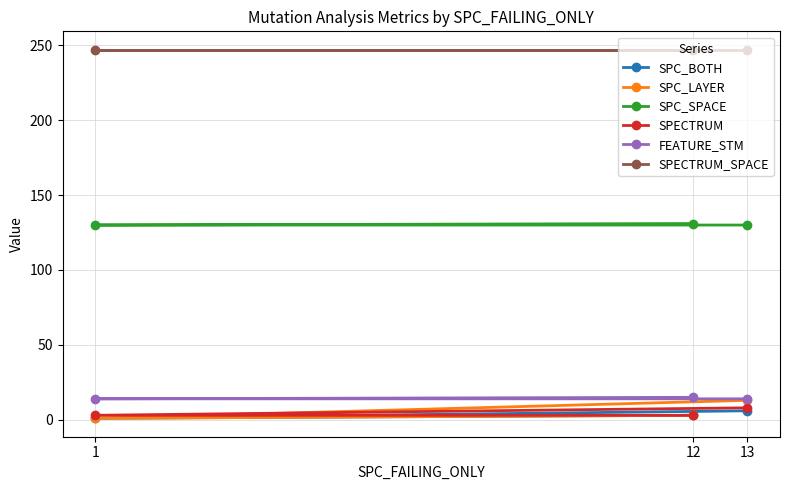

What value does the SPC_BOTH series have at 1?

1